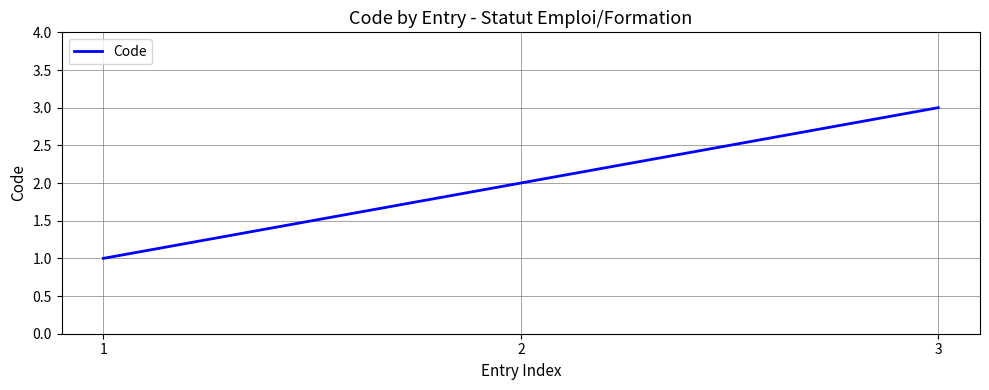

List the labels in order of value, largest first.

3, 2, 1